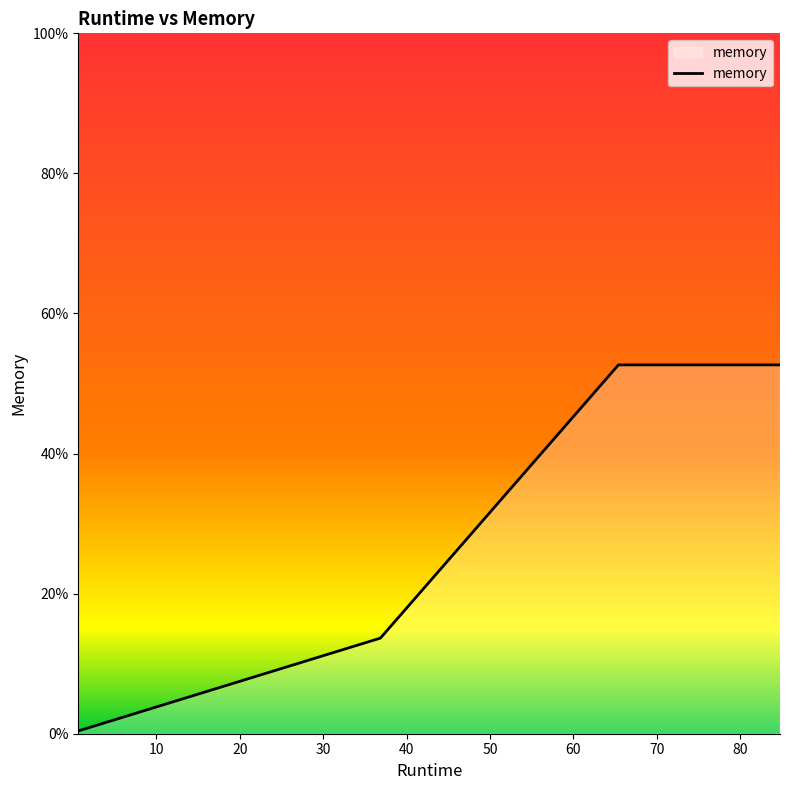

Reading right to left, what are all the values shown in this chart?

52.7	52.7	13.7	0.4